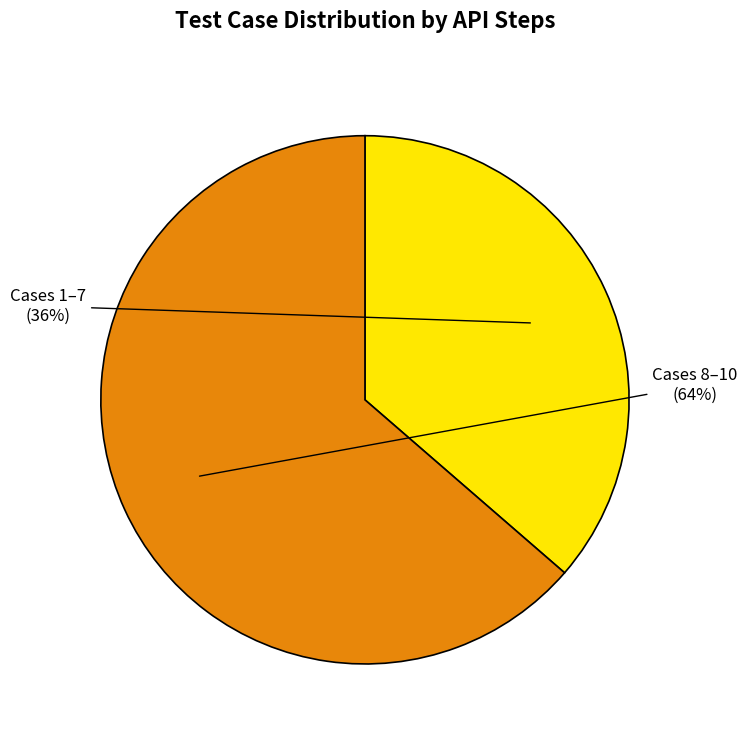

To the nearest percent, what is the average slice percentage?

50%